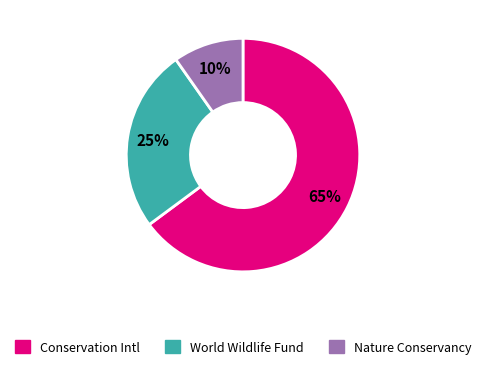

Does any single category account for the majority?

Yes